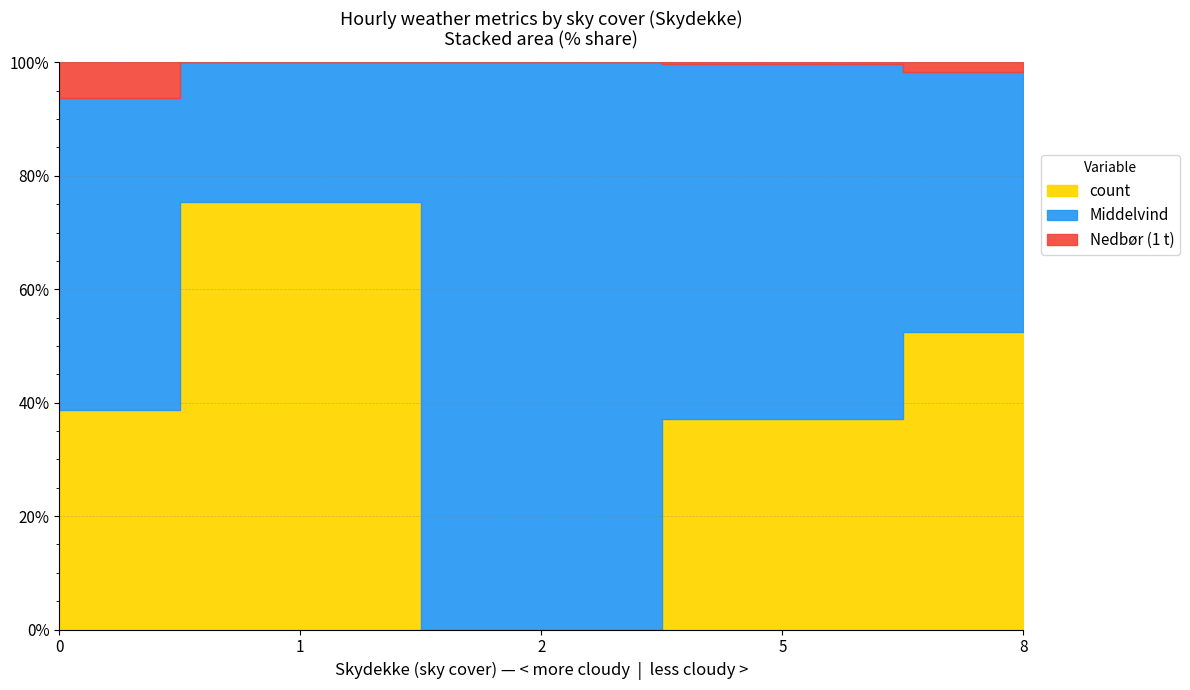

True or false: count and Nedbør cross at least once.

False